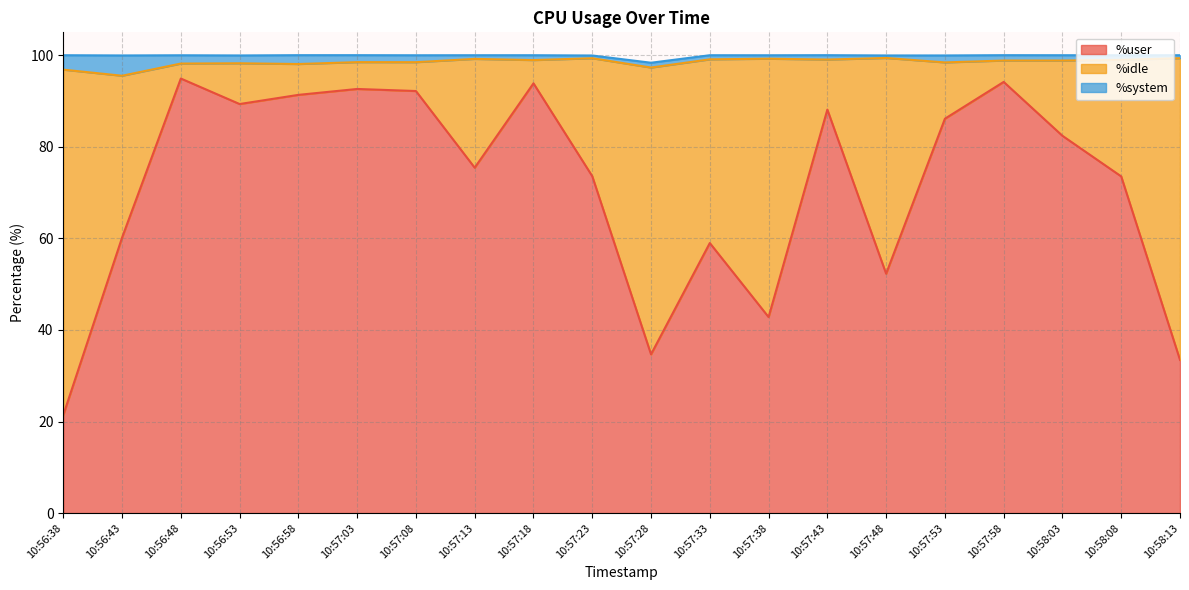

How many lines are shown in the chart?

3